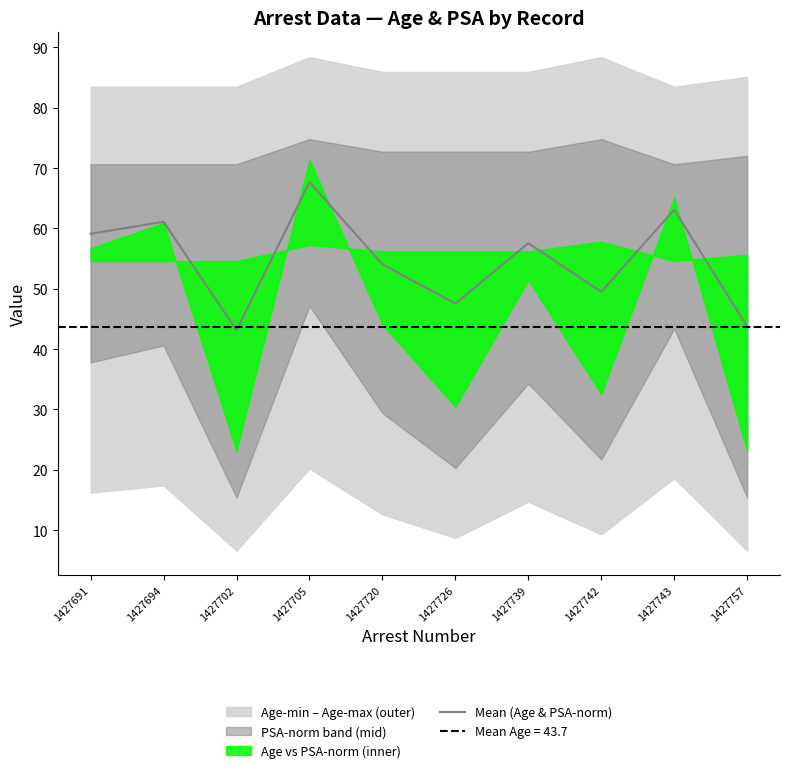

True or false: the data has more than 2 interior local peaks.

True